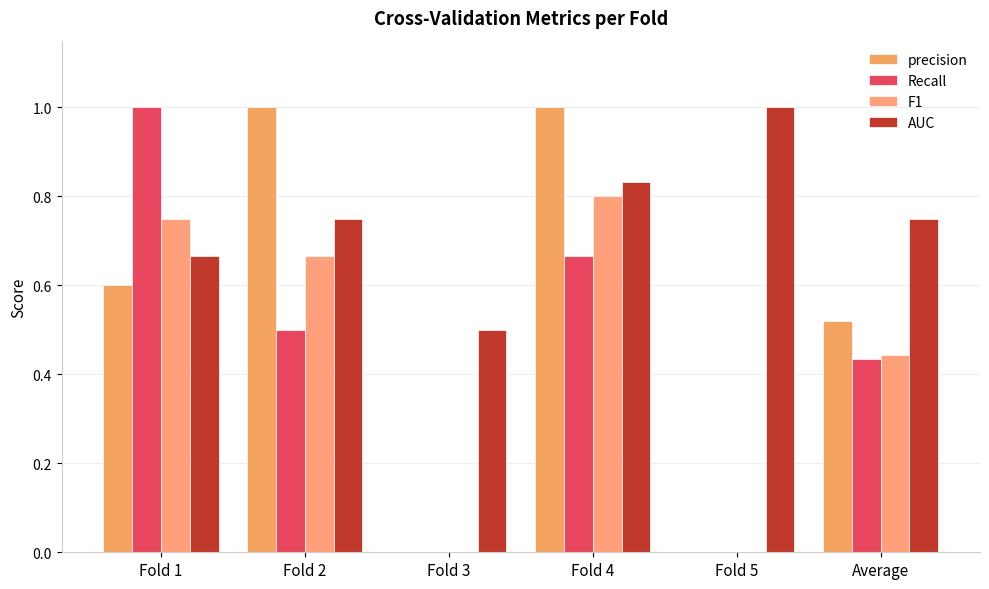

At which label does Recall reach its peak?

Fold 1